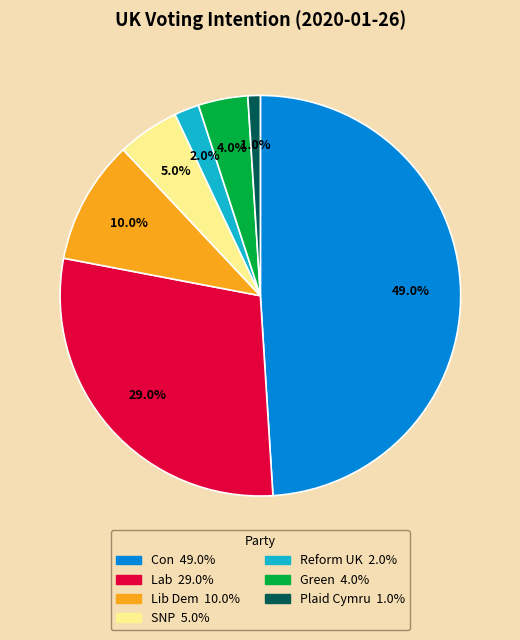

To the nearest percent, what is the combined percentage of Con and Lib Dem?

59%